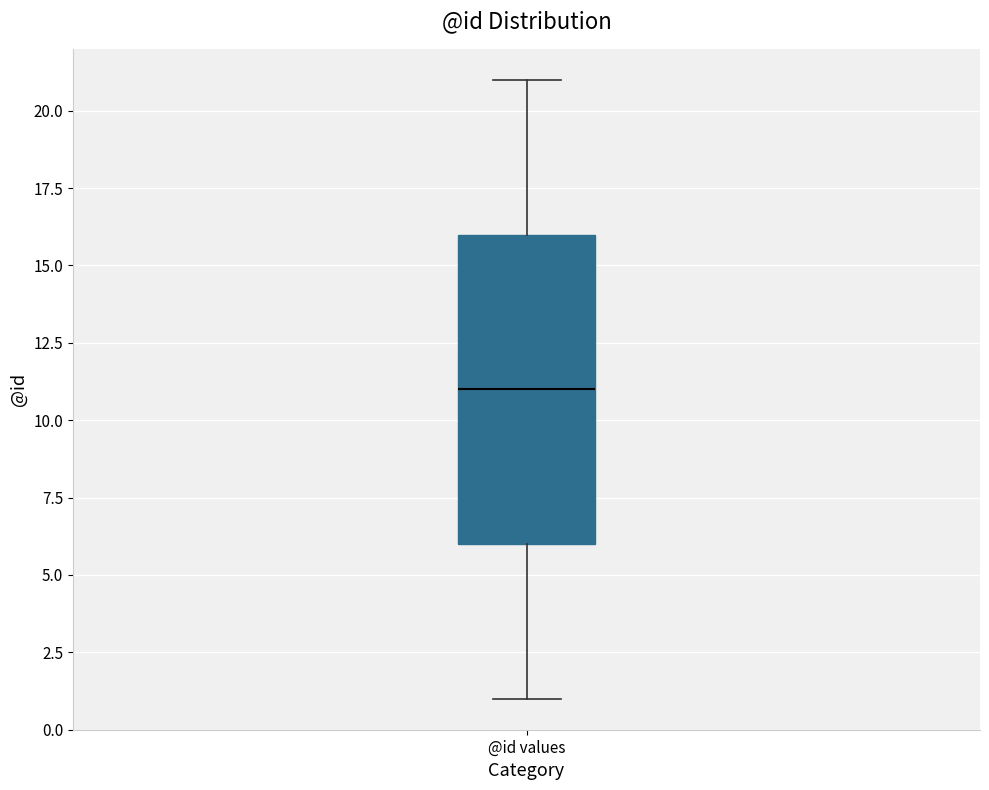

Read this box plot against the y-axis: the position of the median line, the range covered by the box, and the ends of both whiskers. The values are not printed on the chart, so give them approximately, as read against the axis.

median 11, box 6 to 16, whiskers 1 to 21